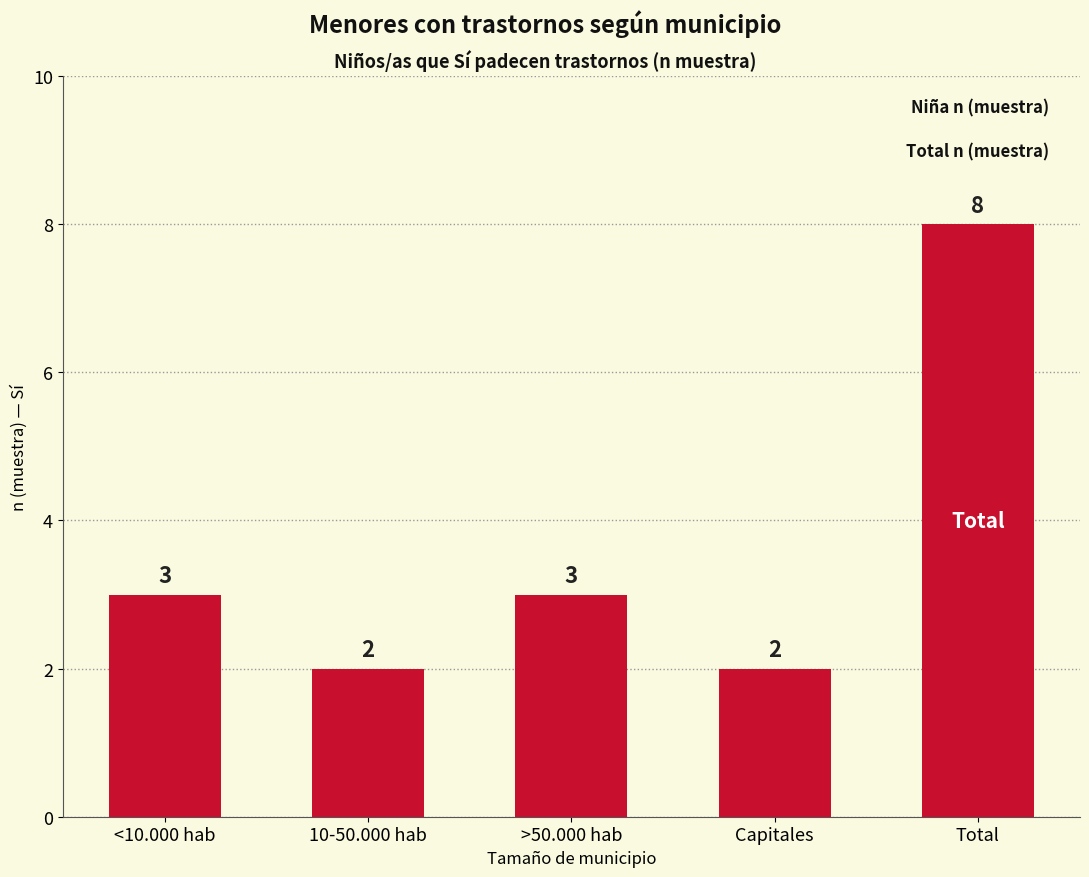

What is the maximum value shown in the chart?

8